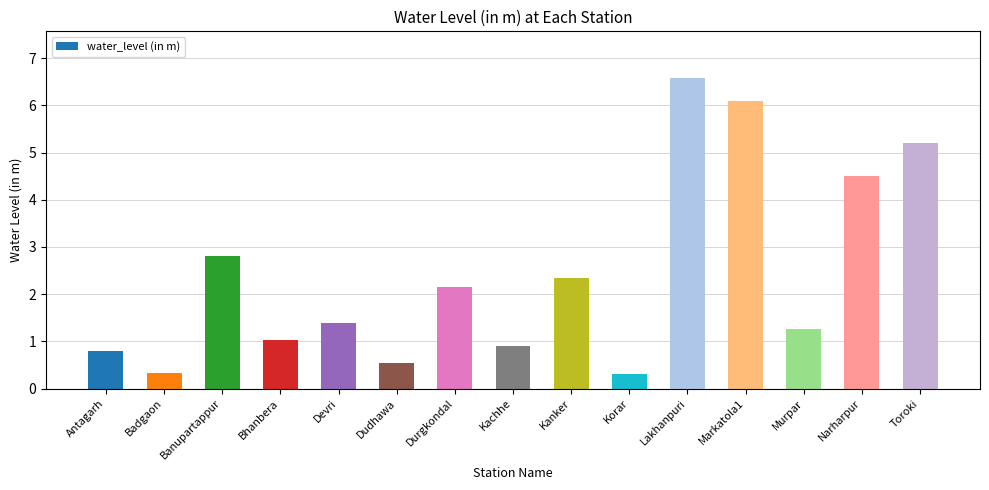

What is the value of the 6th bar from the left?

0.6